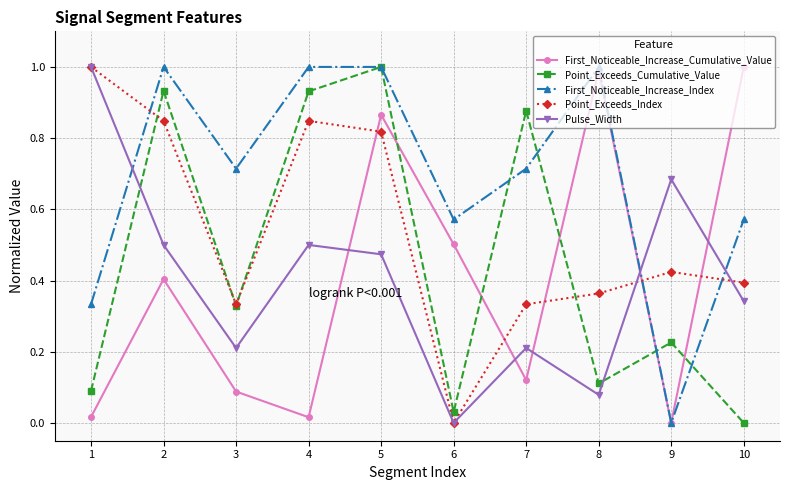

After their last crossing, which series has the higher values: Point_Exceeds_Cumulative_Value or First_Noticeable_Increase_Cumulative_Value?

First_Noticeable_Increase_Cumulative_Value